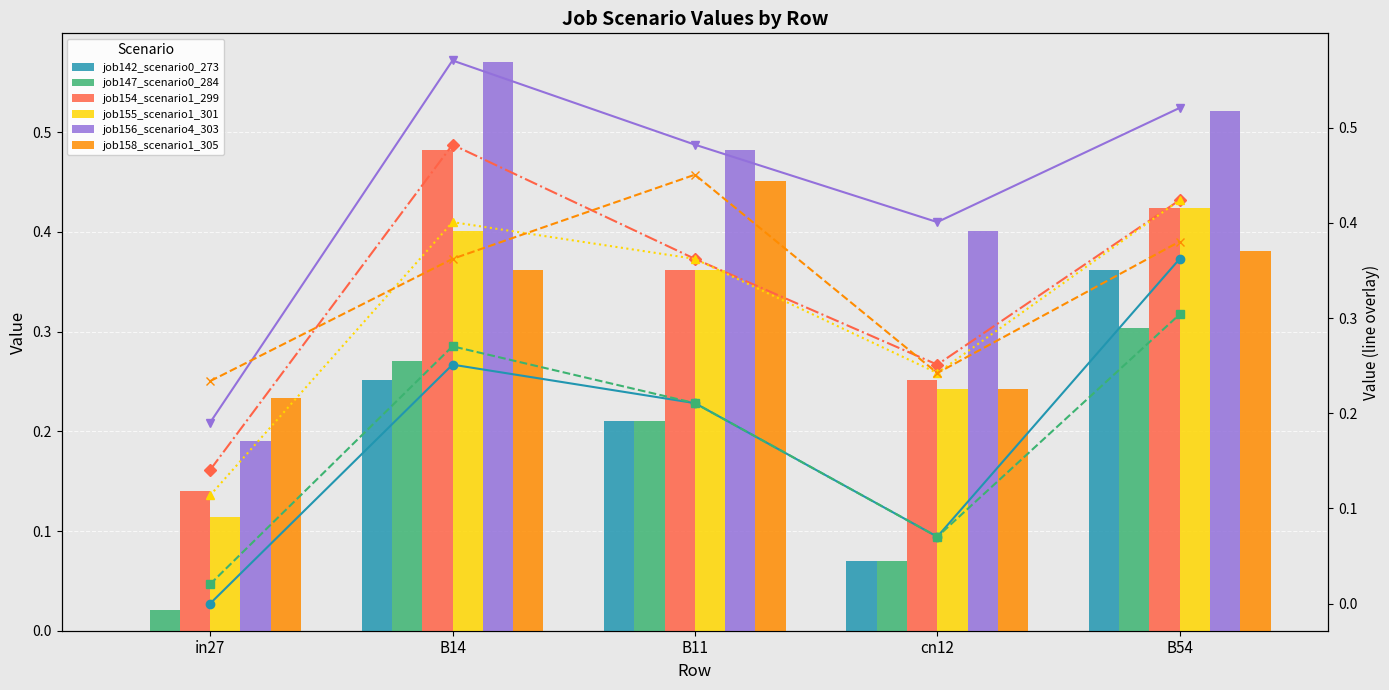

What is the value of the job147_scenario0_284 bar at the 3rd from the left?

0.2